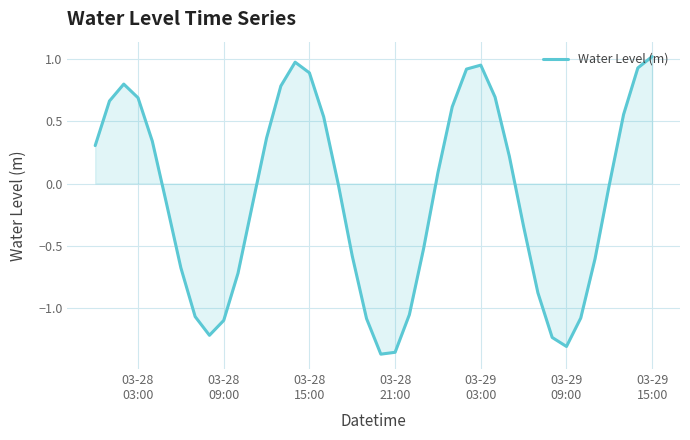

What is the difference between the maximum and minimum values?

2.4